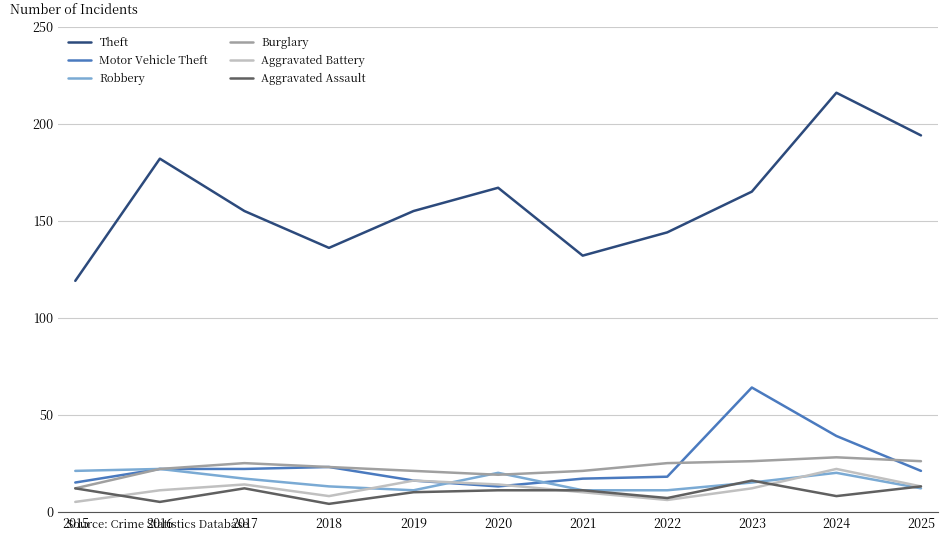

Which series has the largest total across all categories?

Theft